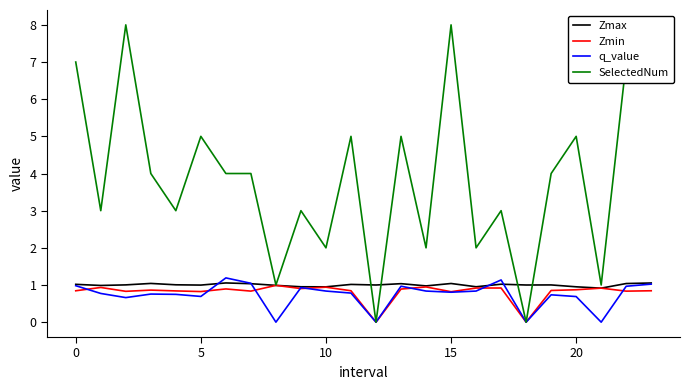

Which series has the largest total across all categories?

SelectedNum